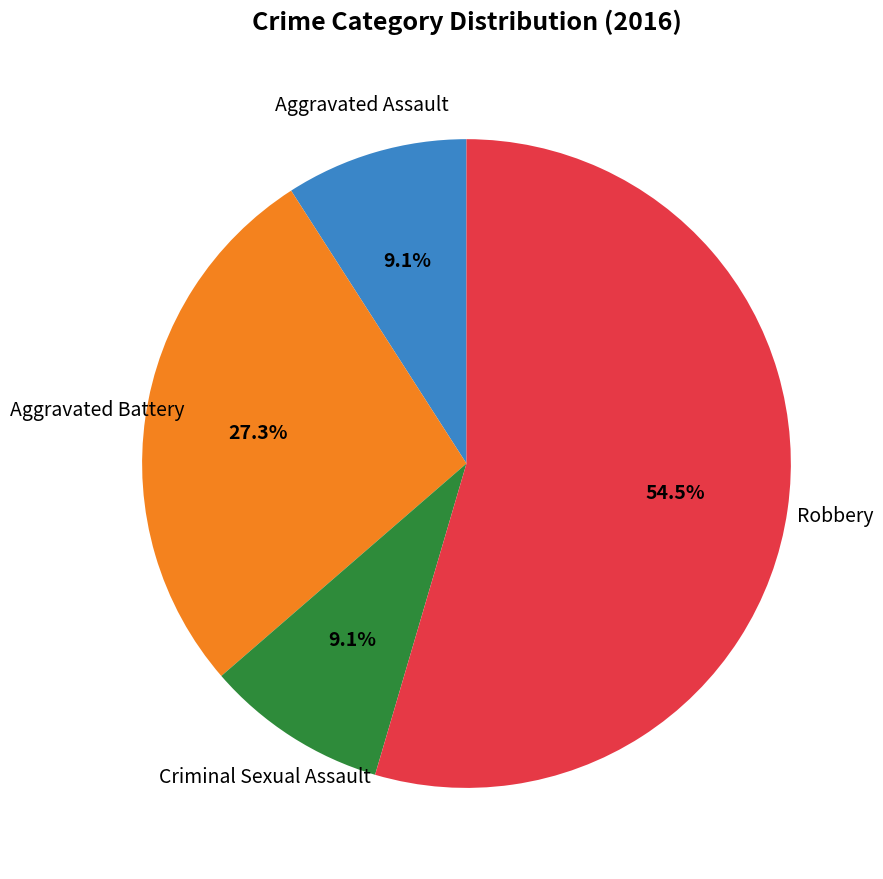

Does Robbery account for over 50% of the chart?

Yes